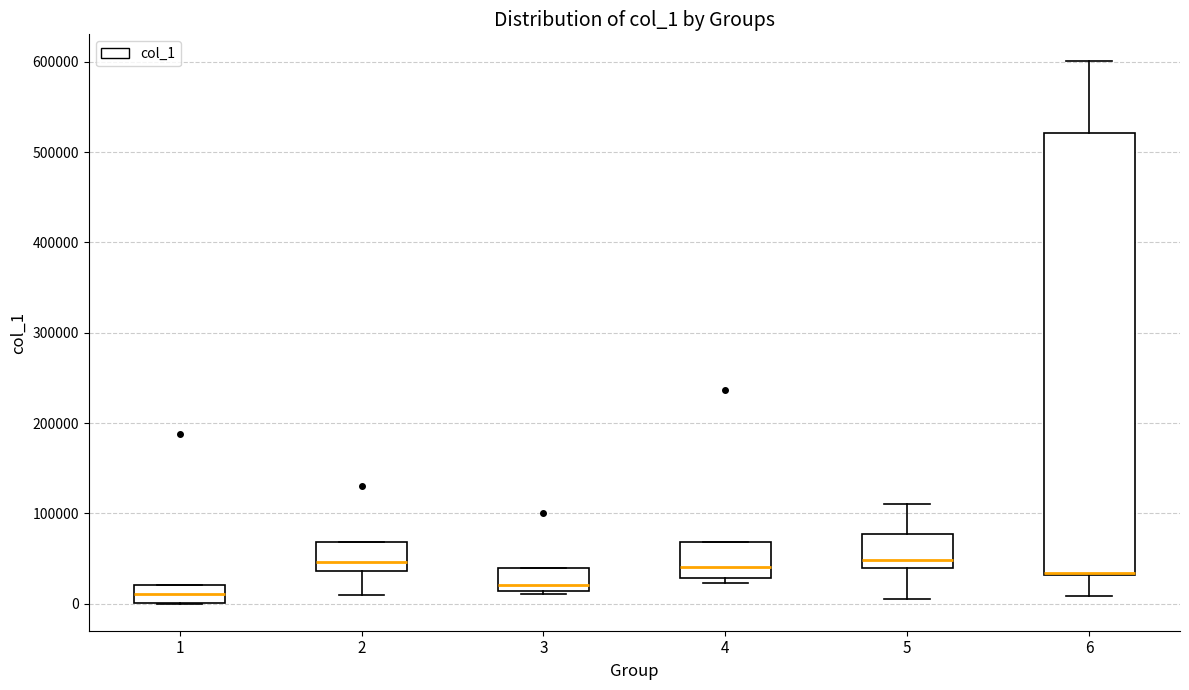

Reading left to right, transcribe this box plot: for each box, give where its median line is, the range the box spans, and where its two whiskers end, as read against the y-axis. The values are not printed on the chart, so give them approximately, as read against the axis.

1: median 10000, box 0 to 20000, whiskers 0 to 20000
2: median 50000, box 40000 to 70000, whiskers 10000 to 70000
3: median 20000, box 10000 to 40000, whiskers 10000 to 40000
4: median 40000, box 30000 to 70000, whiskers 20000 to 70000
5: median 50000, box 40000 to 80000, whiskers 0 to 110000
6: median 30000 (drawn on the box's lower edge), box 30000 to 520000, whiskers 10000 to 600000